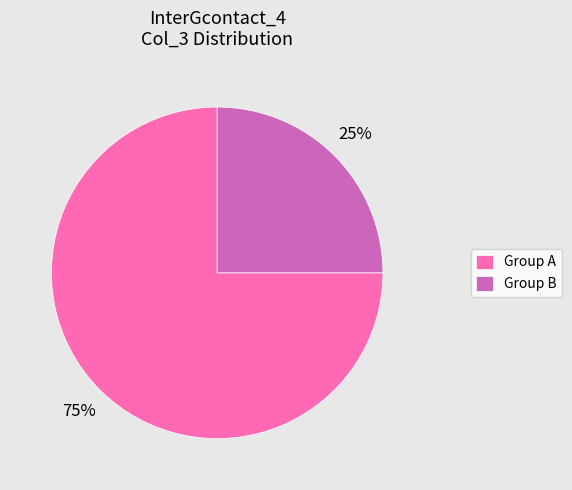

What is the ratio of the value at Group A to the value at Group B?

3.0